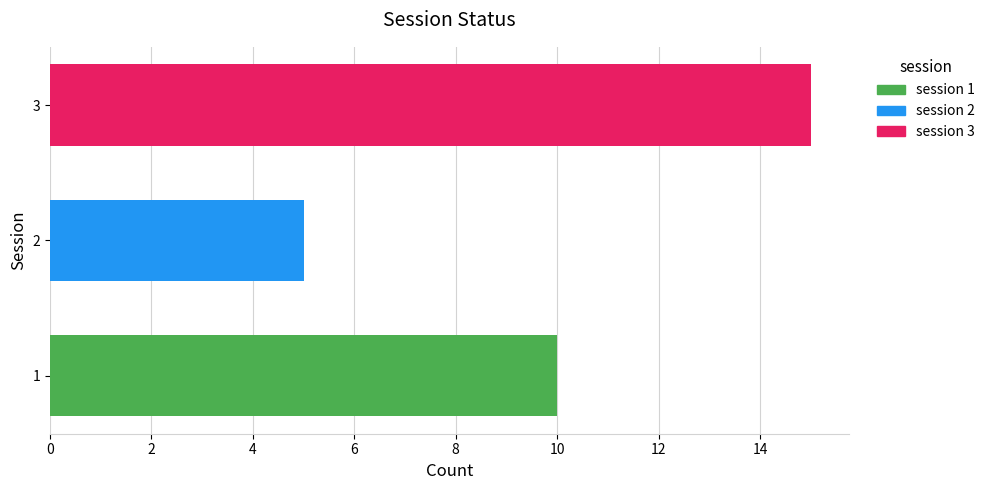

List the labels in order of value, largest first.

3, 1, 2